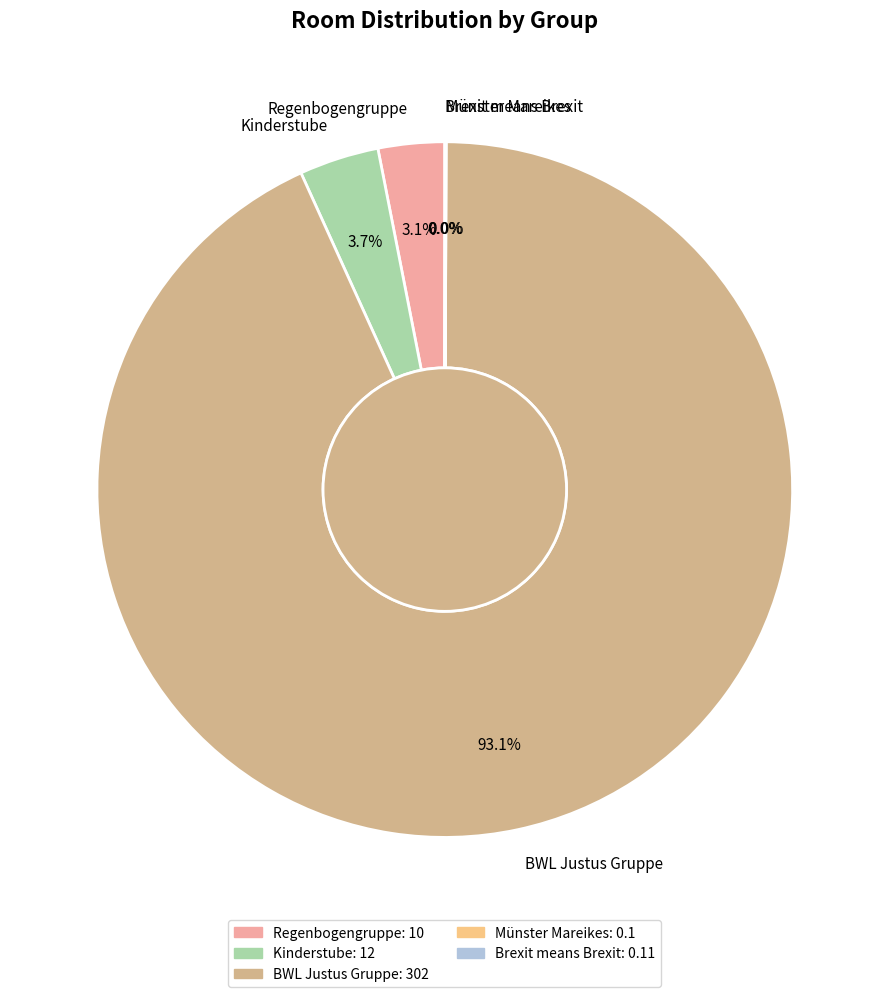

Which slice represents more than half of the pie?

BWL Justus Gruppe